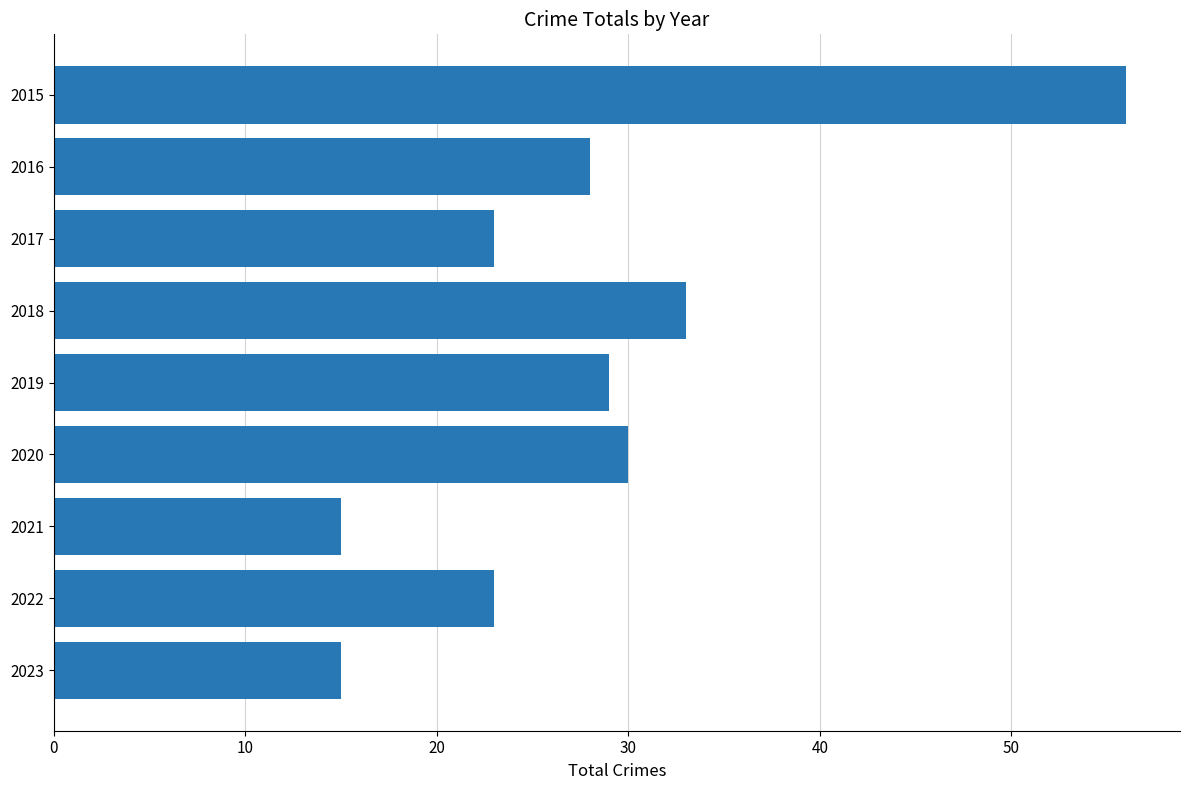

What is the value of the 3rd bar from the top?

23